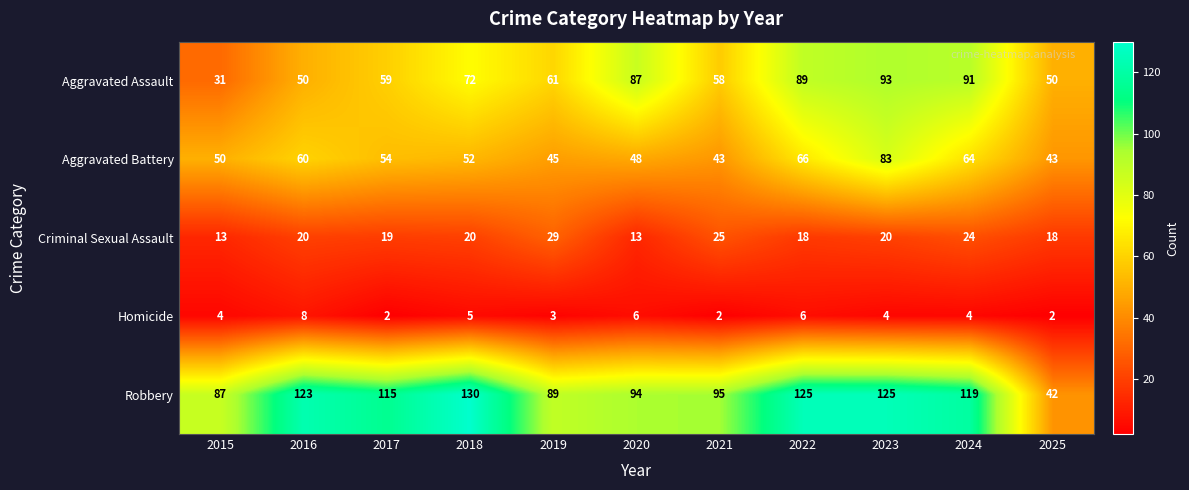

Where is Aggravated Battery nearest to the value 63?

2024